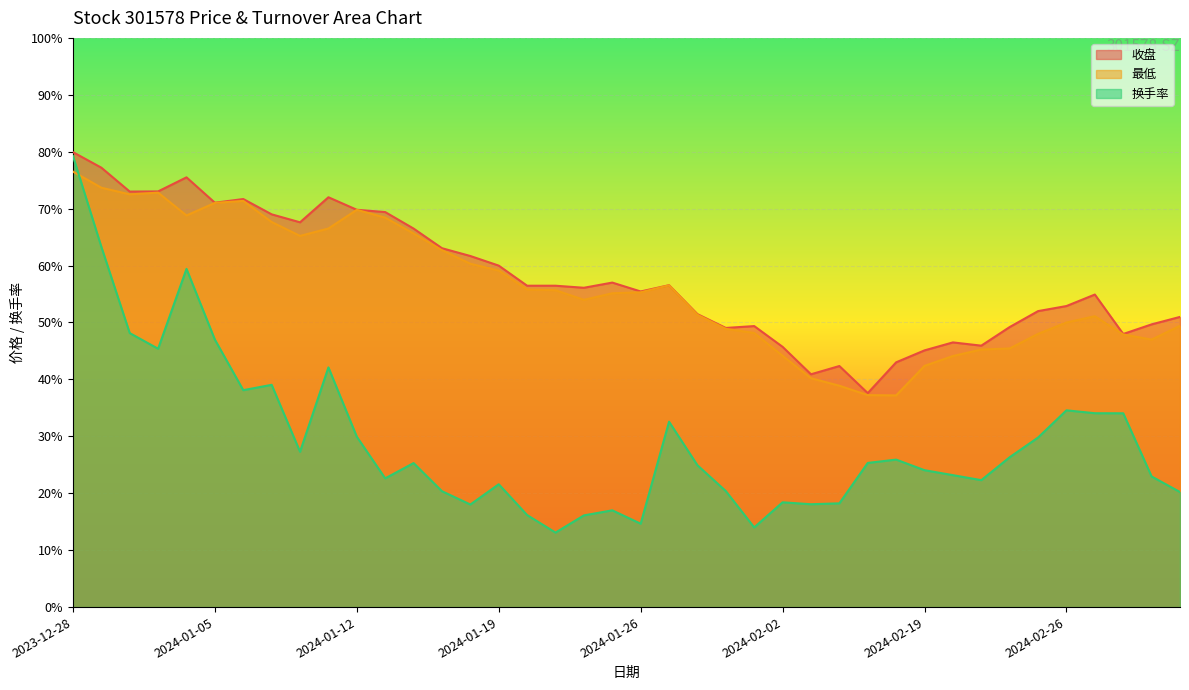

What position from the left is 2024-02-27?

37